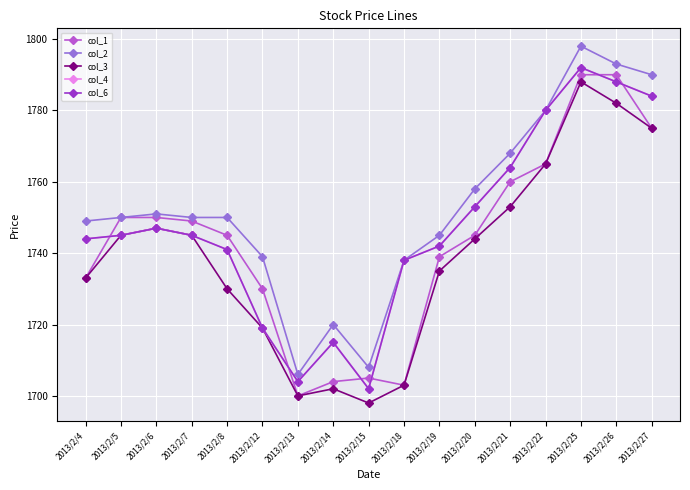

Which category has the highest value in the col_6 series?

2013/2/25